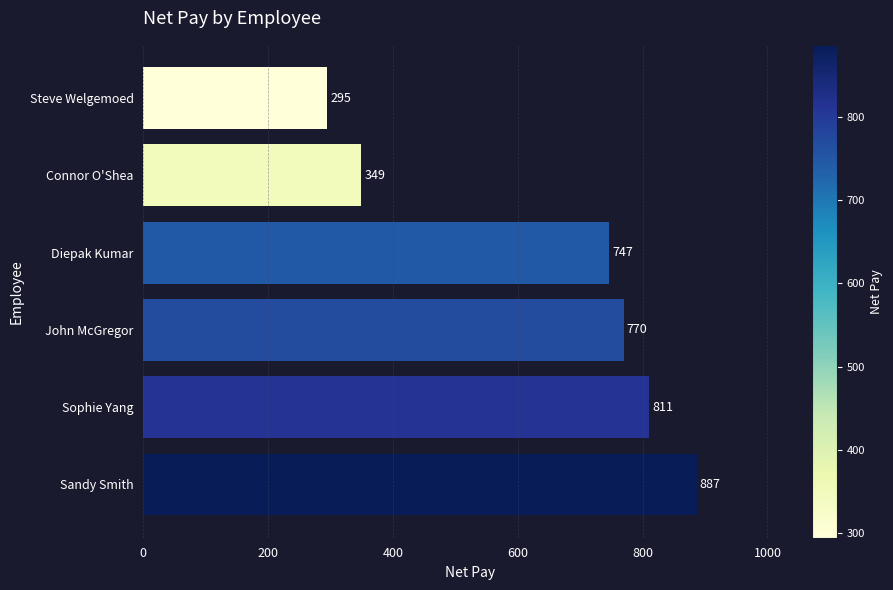

How many bars are there in total?

6